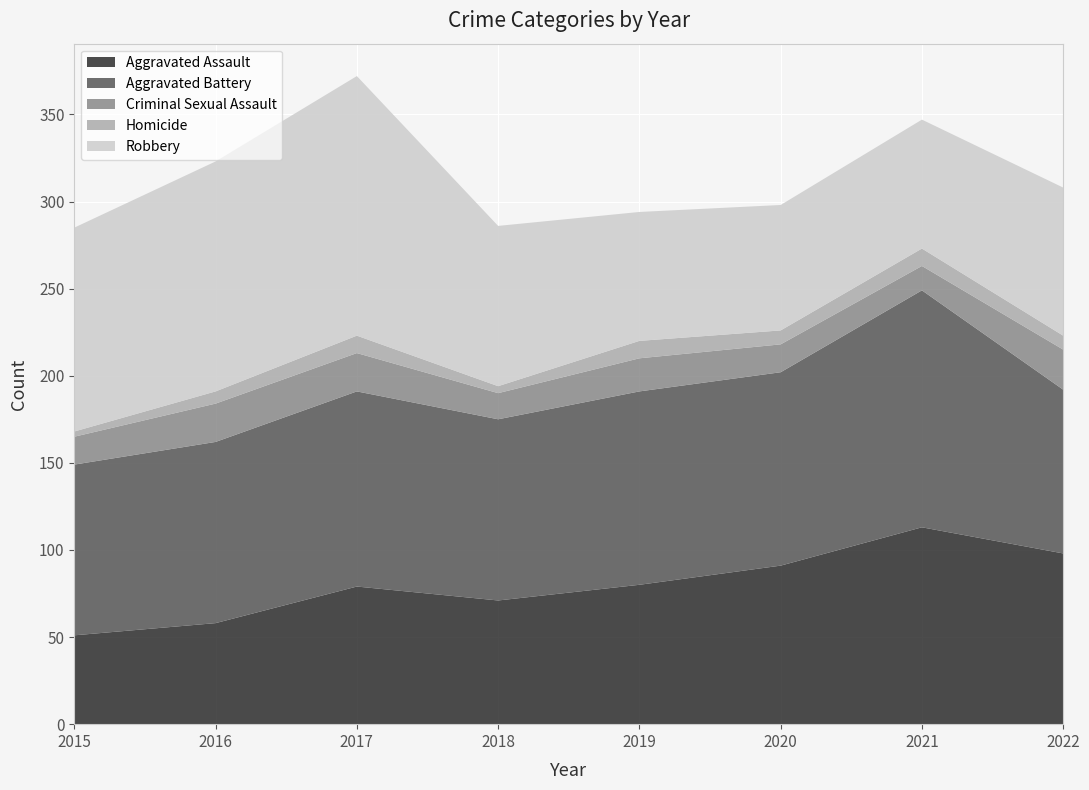

Reading left to right, list all the values displayed in this chart.

Aggravated Assault: 51	58	79	71	80	91	113	98
Aggravated Battery: 98	104	112	104	111	111	136	94
Criminal Sexual Assault: 16	22	22	15	19	16	14	23
Homicide: 3	7	10	4	10	8	10	8
Robbery: 117	132	149	92	74	72	74	85